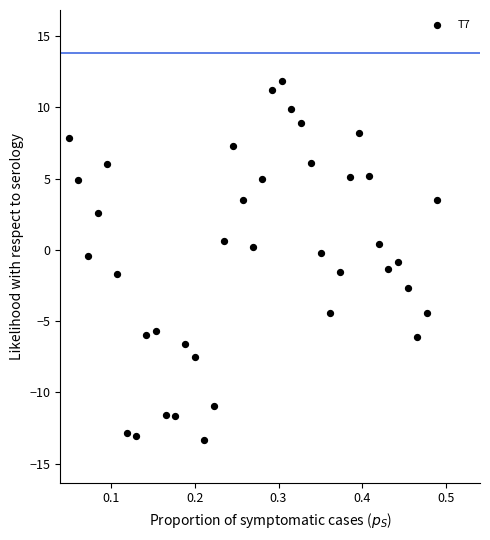

What is the range of X values (max minus min)?

0.4